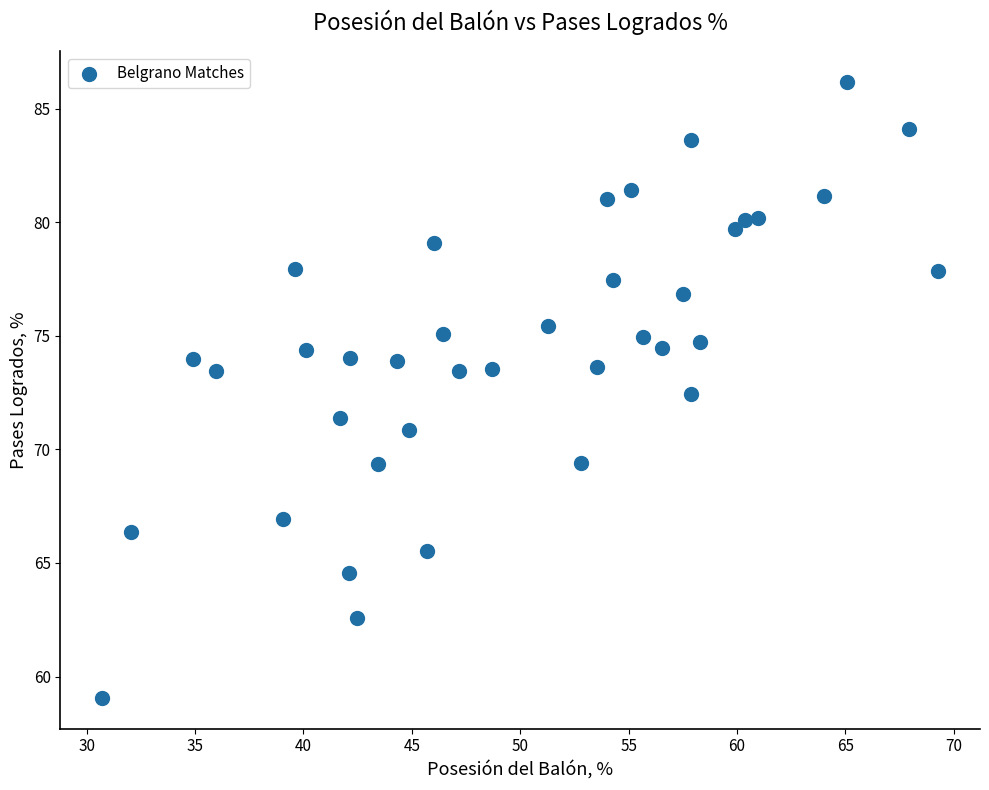

What is the range of Y values (max minus min)?

27.1